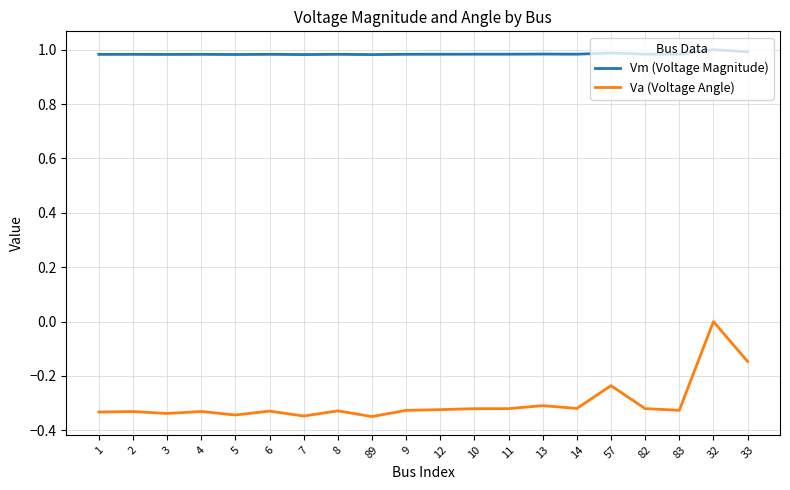

True or false: Va (Voltage Angle) and Vm (Voltage Magnitude) cross at least once.

False